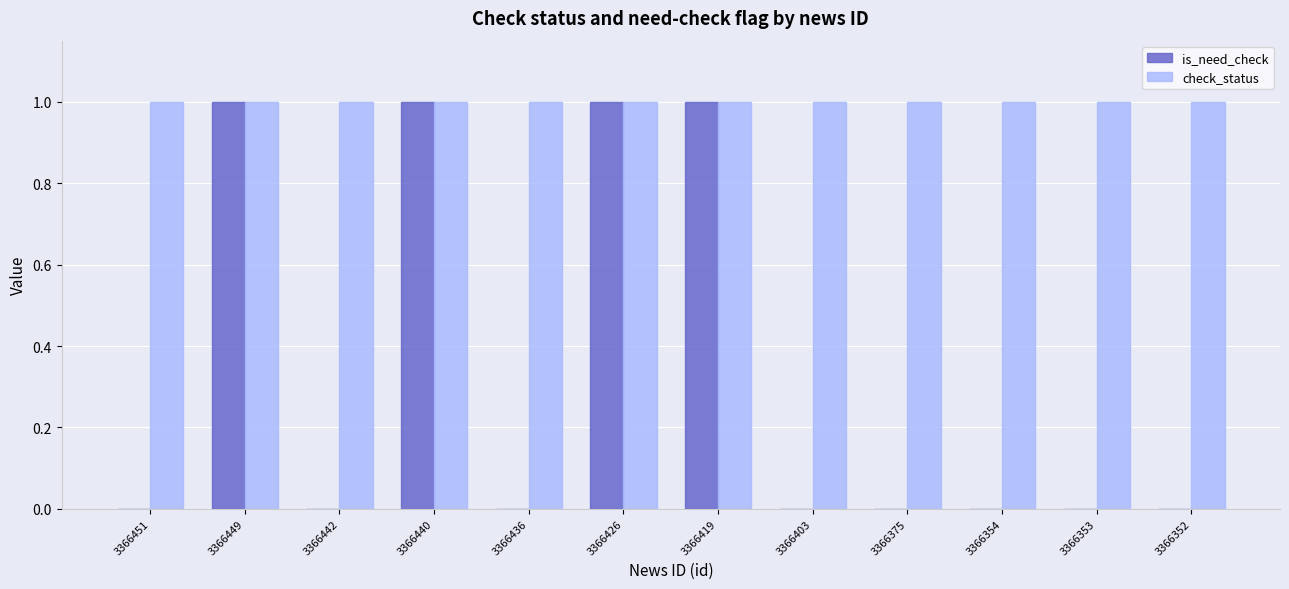

The value of check_status at 3366353 is 2. True or false?

False